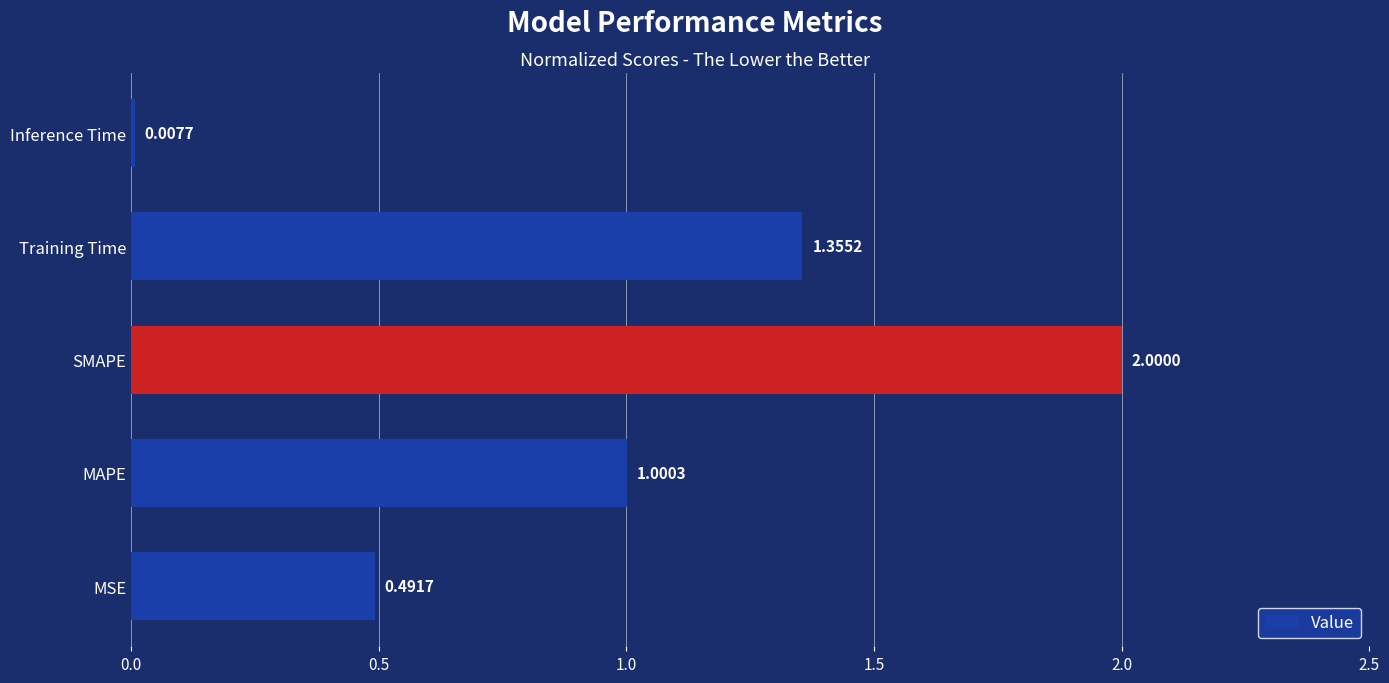

List the labels in order of value, smallest first.

Inference Time, MSE, MAPE, Training Time, SMAPE